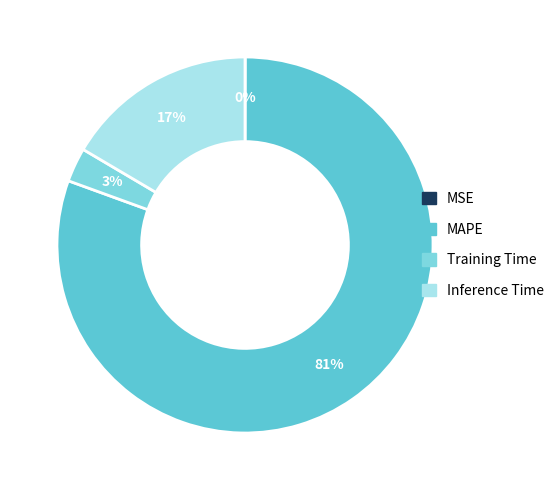

To the nearest percent, what is the combined percentage of MSE and MAPE?

81%